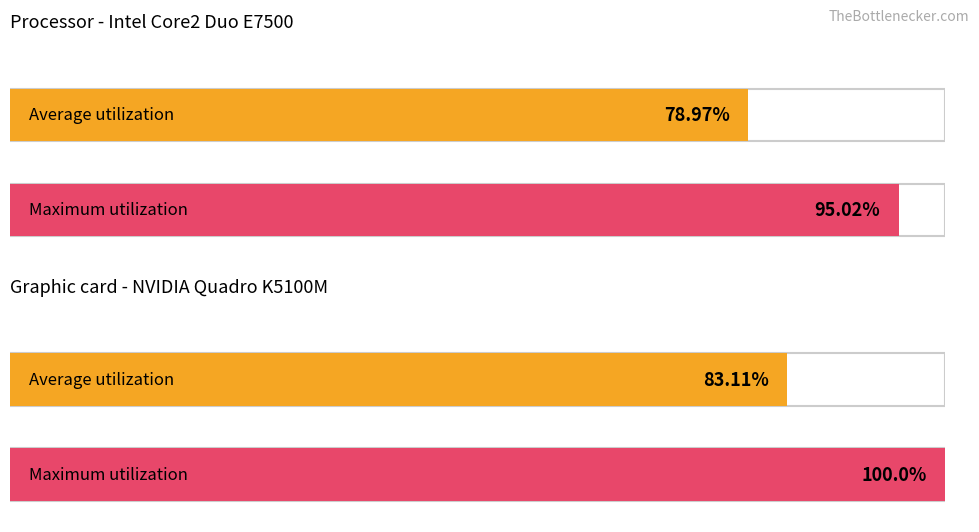

How many series are shown in this chart?

2